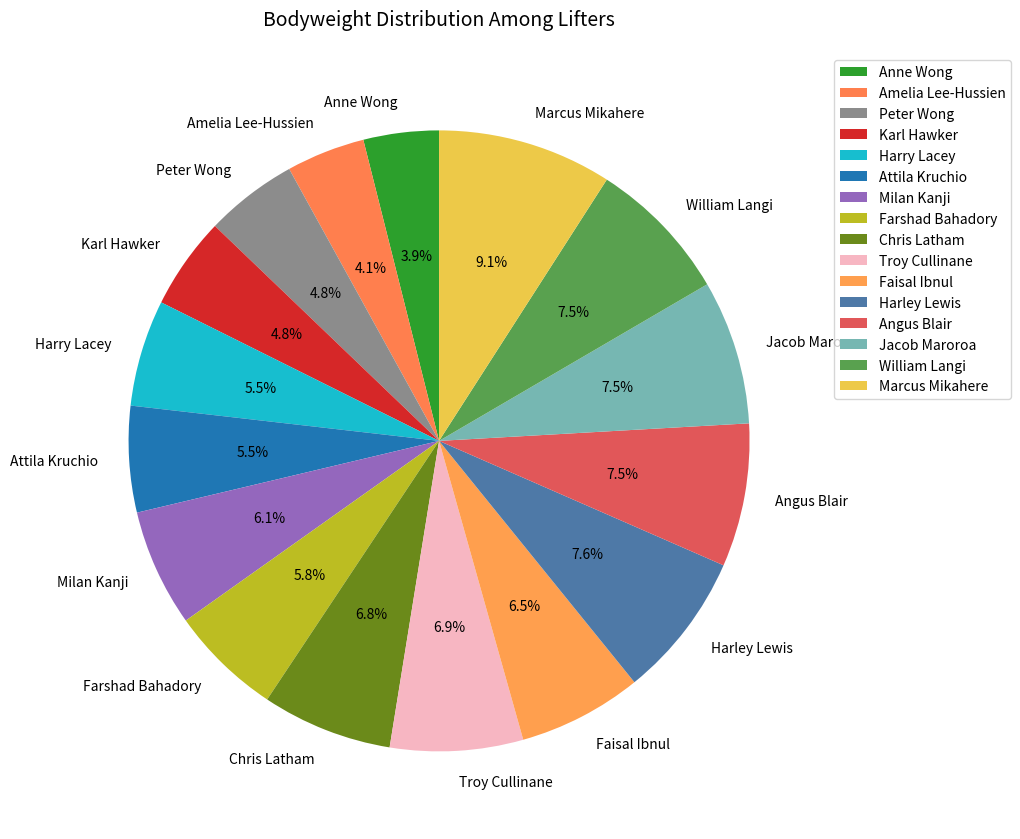

To the nearest percent, what is the difference between the William Langi and Chris Latham slice percentages?

1%